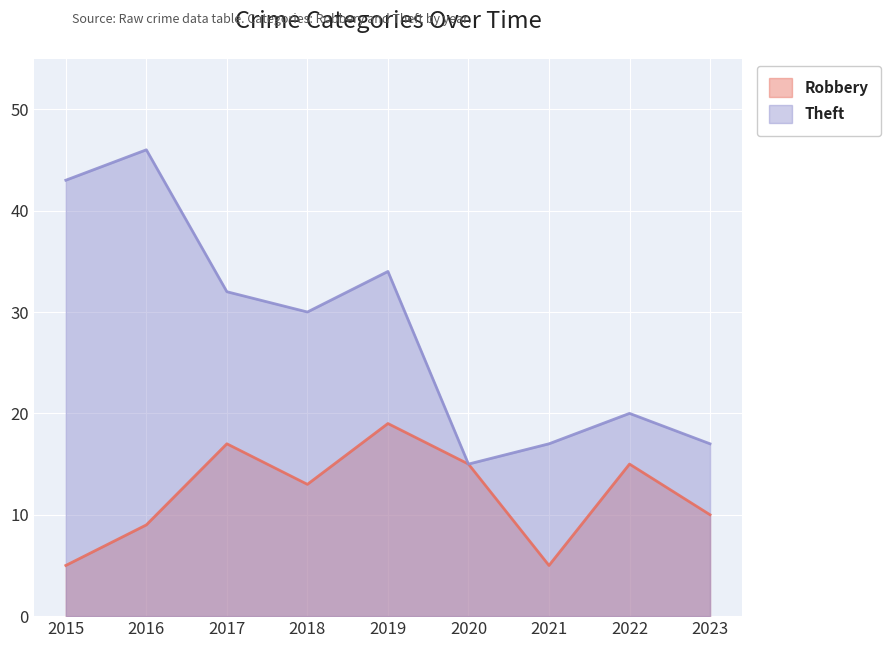

Reading right to left, list all the values displayed in this chart.

Robbery: 10	15	5	15	19	13	17	9	5
Theft: 17	20	17	15	34	30	32	46	43